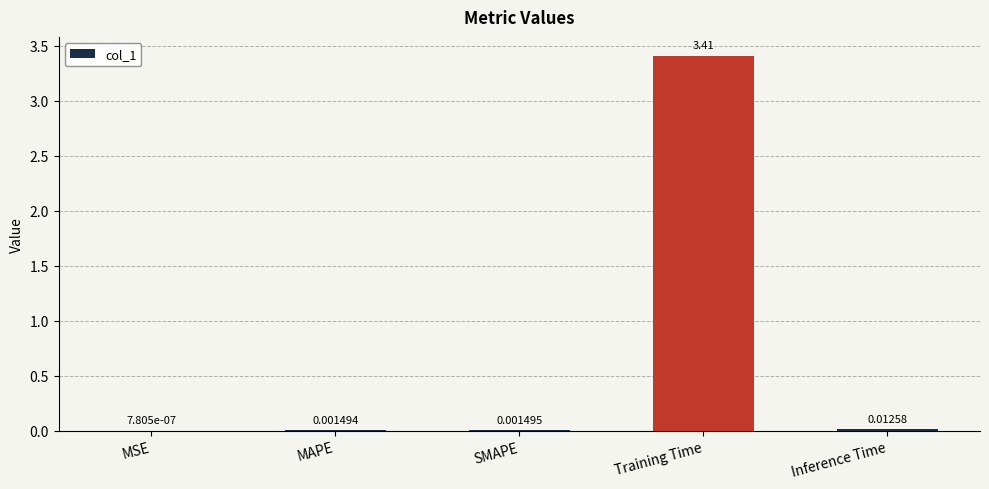

At which label is the value closest to 1?

Inference Time